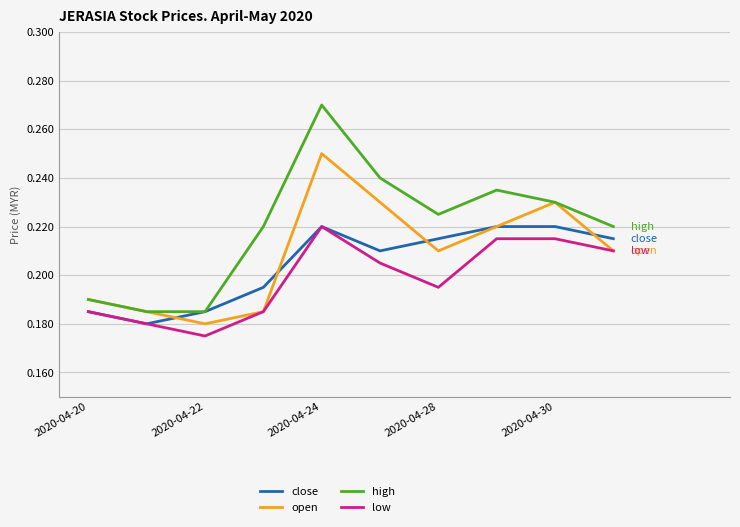

Which series has the widest spread of values?

high